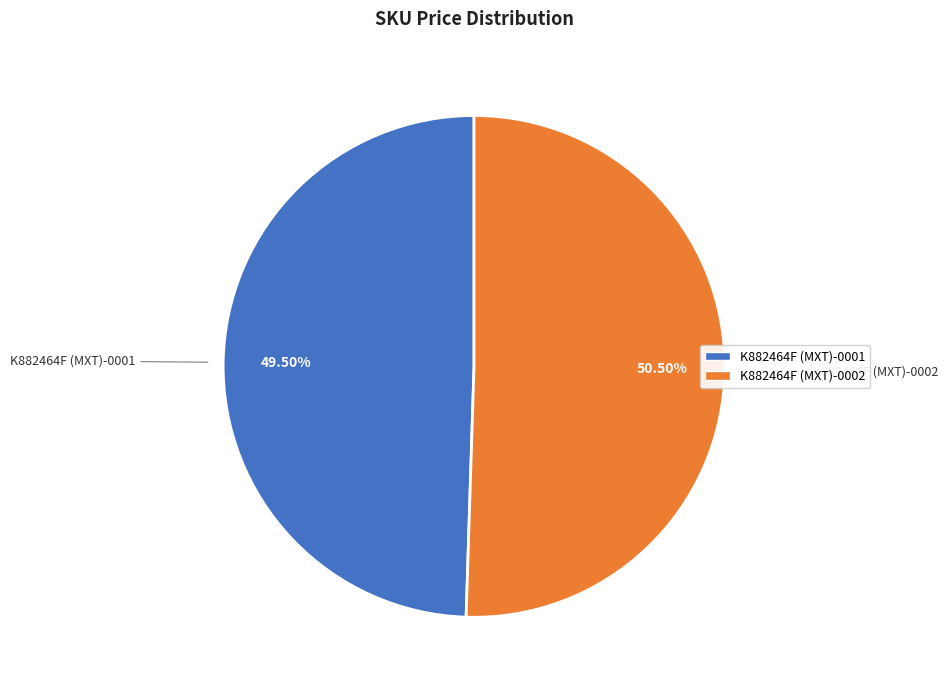

Which slice is the smallest?

K882464F (MXT)-0001